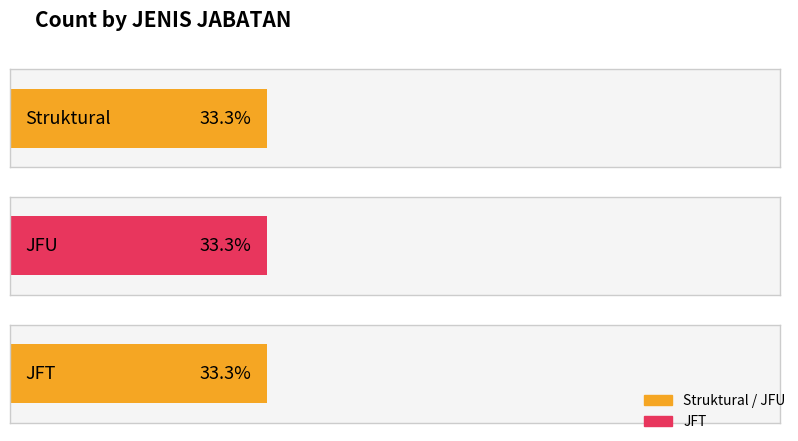

The value of Struktural at JFU is 5. True or false?

False